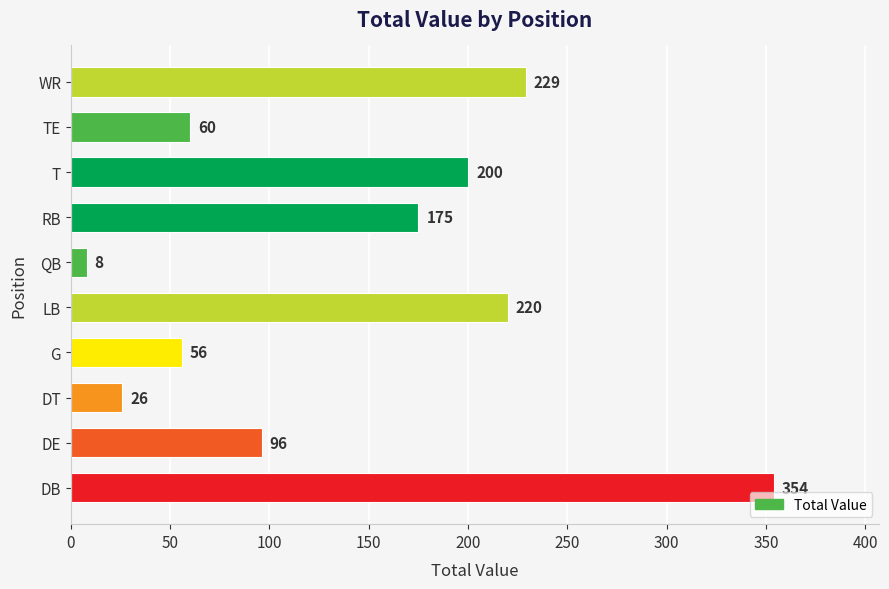

Between QB and LB, which is larger?

LB